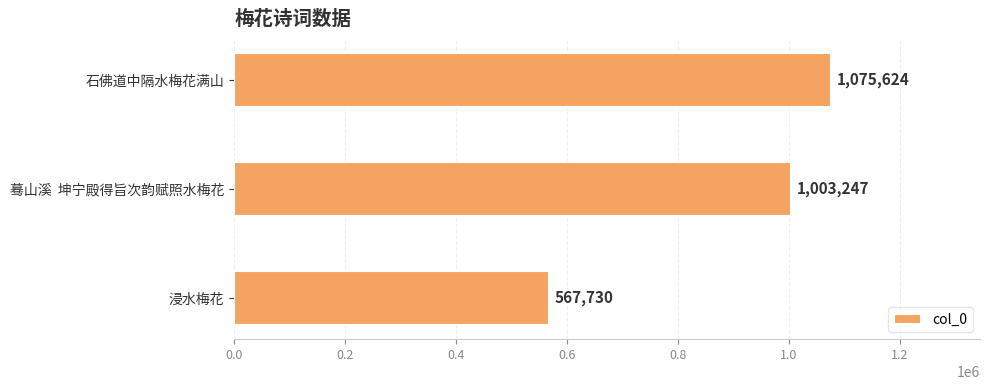

Reading top to bottom, extract all data points from this chart.

石佛道中隔水梅花满山=1075624	蓦山溪  坤宁殿得旨次韵赋照水梅花=1003247	浸水梅花=567730